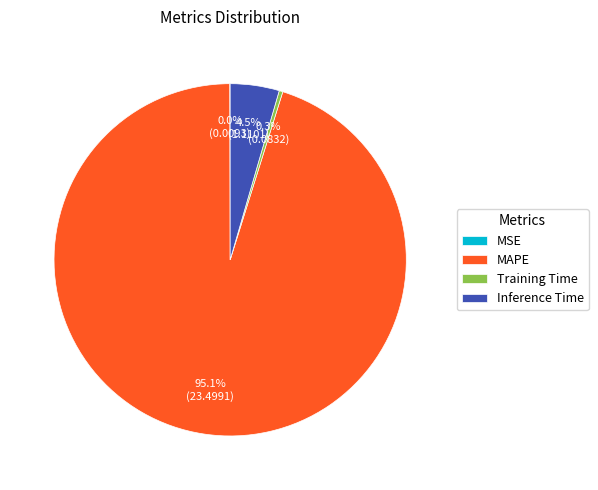

What is the total percentage of Training Time and MAPE?

95.5%